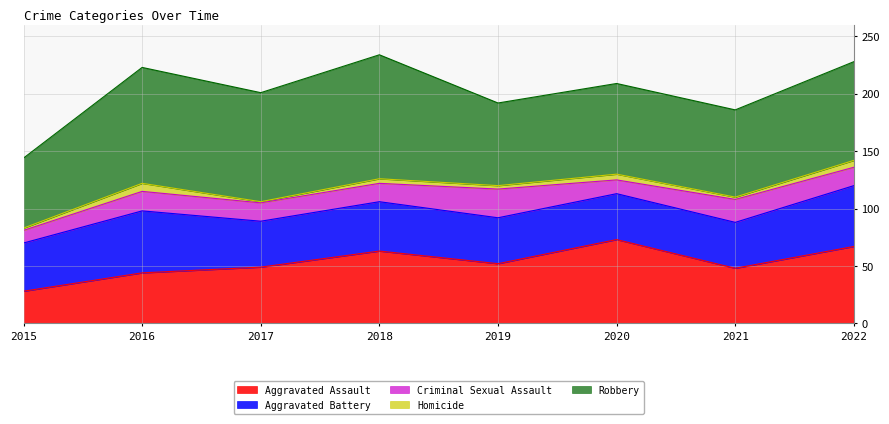

True or false: Aggravated Battery has a value of 61 at 2018.

False